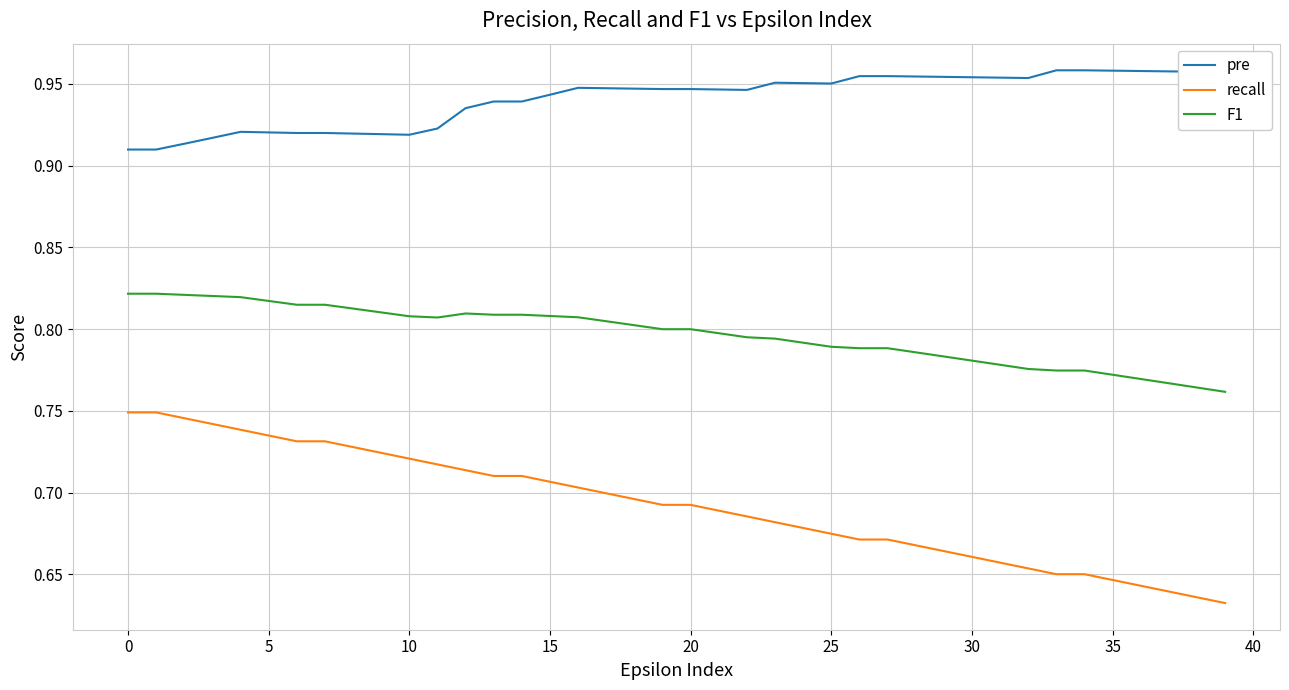

True or false: F1 and recall cross at least once.

False